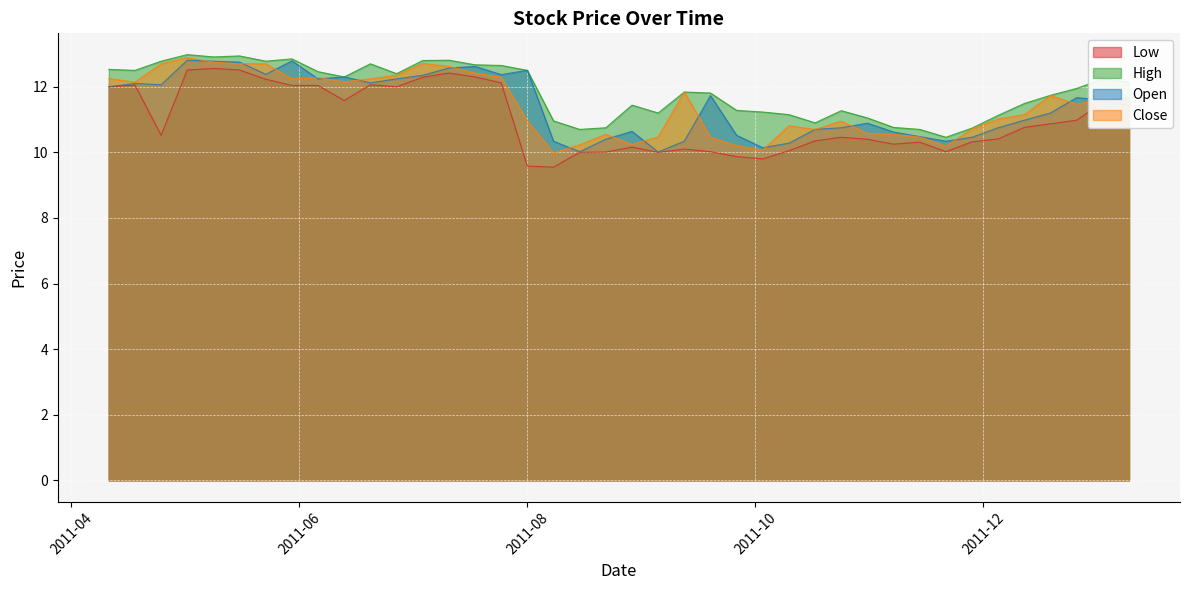

Where is Open nearest to the value 11?

2011-12-12